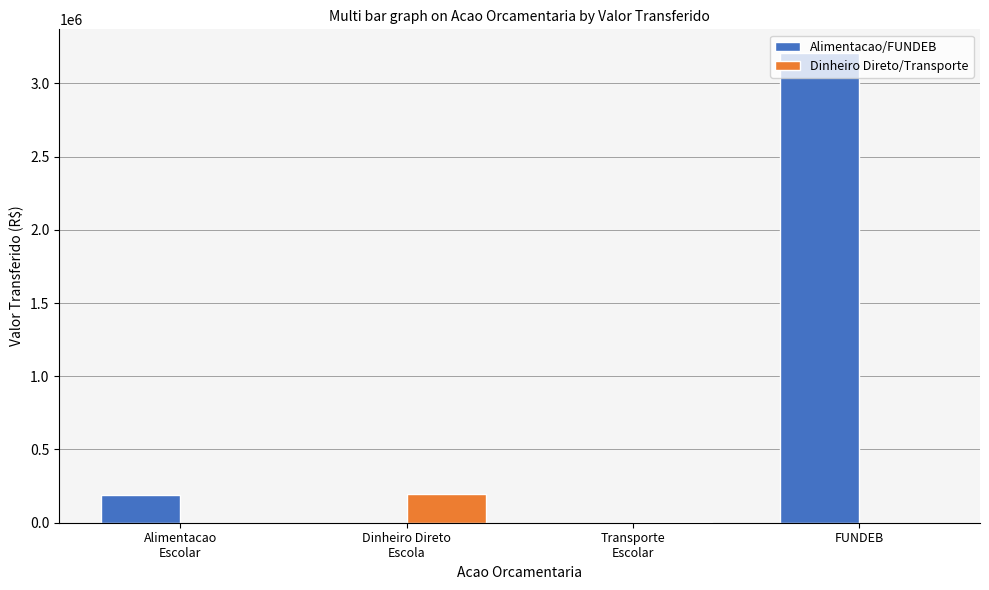

How many categories are shown in the chart?

4